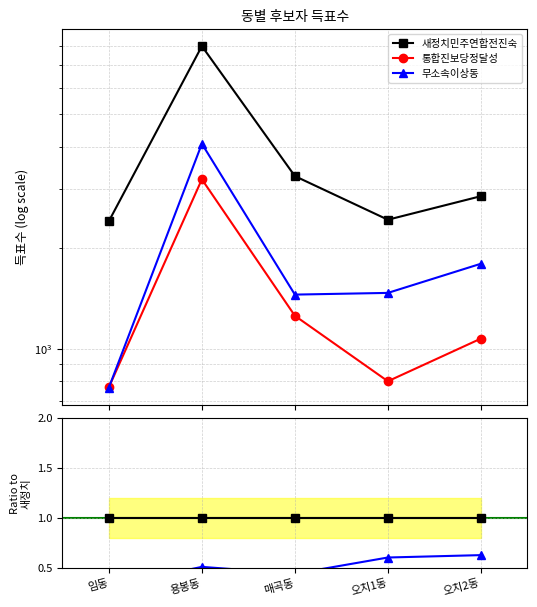

What is the label of the 1st point from the right?

오치2동